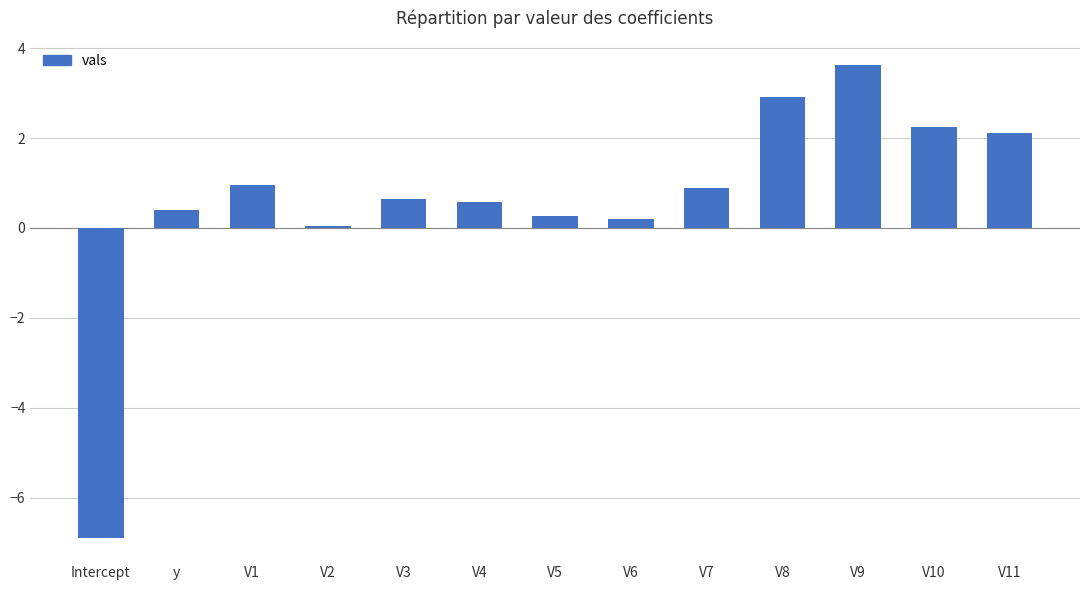

Which has a higher value, V2 or V5?

V5